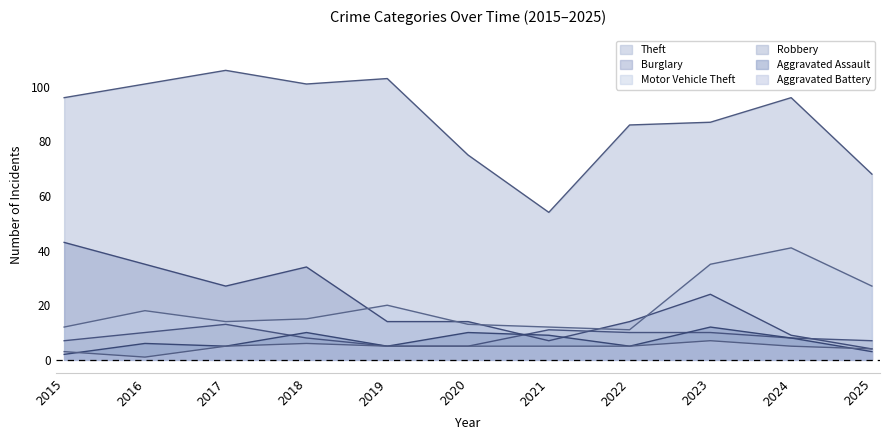

Reading left to right, transcribe all the data shown in this chart.

Theft: 2015=96	2016=101	2017=106	2018=101	2019=103	2020=75	2021=54	2022=86	2023=87	2024=96	2025=68
Burglary: 2015=43	2016=35	2017=27	2018=34	2019=14	2020=14	2021=7	2022=14	2023=24	2024=9	2025=4
Motor Vehicle Theft: 2015=12	2016=18	2017=14	2018=15	2019=20	2020=13	2021=12	2022=11	2023=35	2024=41	2025=27
Robbery: 2015=7	2016=10	2017=13	2018=8	2019=5	2020=5	2021=11	2022=10	2023=10	2024=8	2025=7
Aggravated Assault: 2015=2	2016=6	2017=5	2018=10	2019=5	2020=10	2021=9	2022=5	2023=12	2024=8	2025=3
Aggravated Battery: 2015=3	2016=1	2017=5	2018=6	2019=5	2020=5	2021=5	2022=5	2023=7	2024=5	2025=4